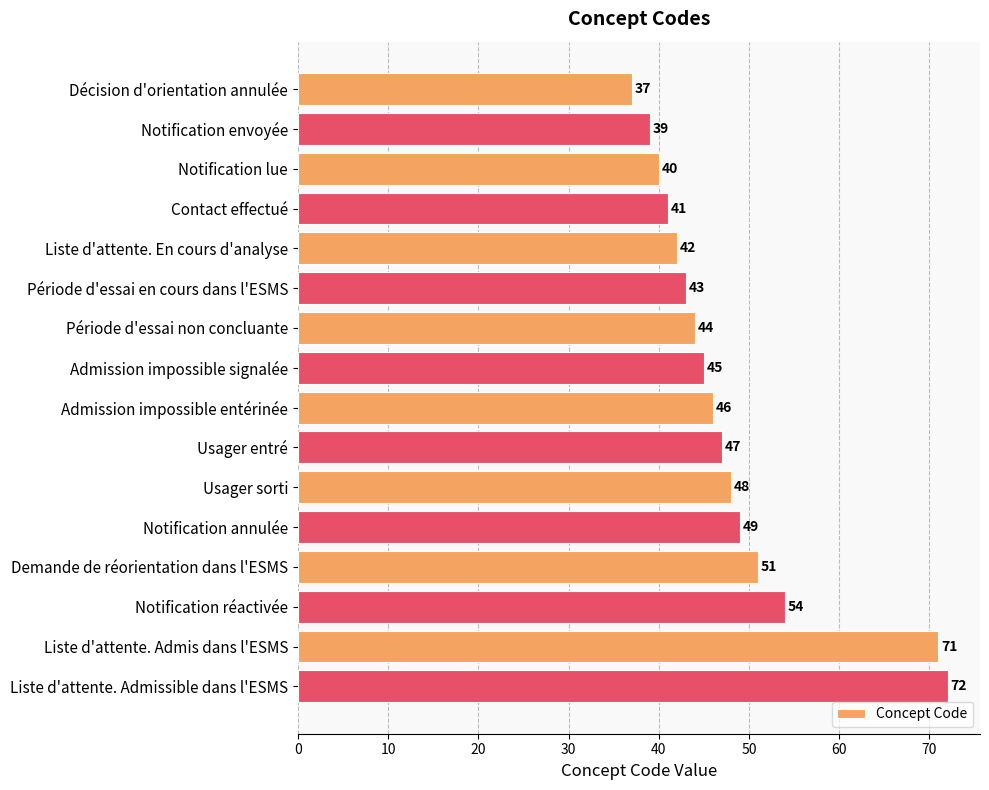

Which label corresponds to the largest value in the chart?

Liste d'attente. Admissible dans l'ESMS